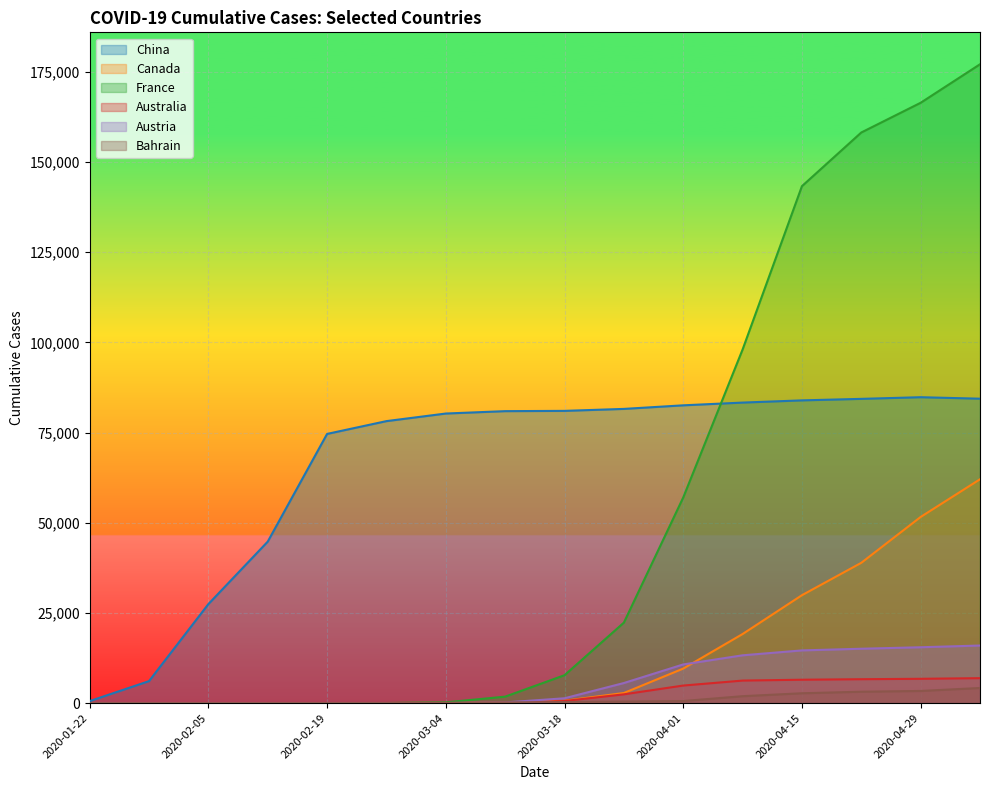

Count the number of categories in the chart.

16